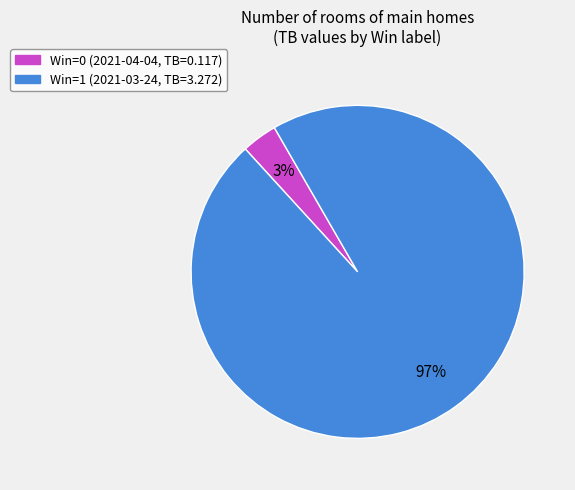

Is there any slice that represents more than half of the pie?

Yes